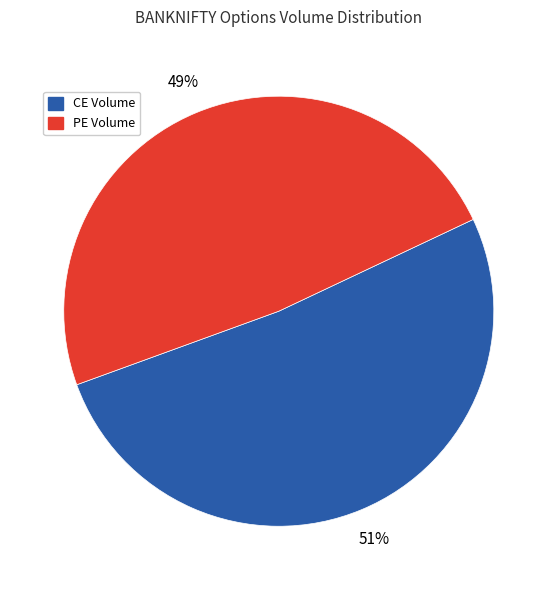

Rank the categories by value from lowest to highest.

PE Volume, CE Volume